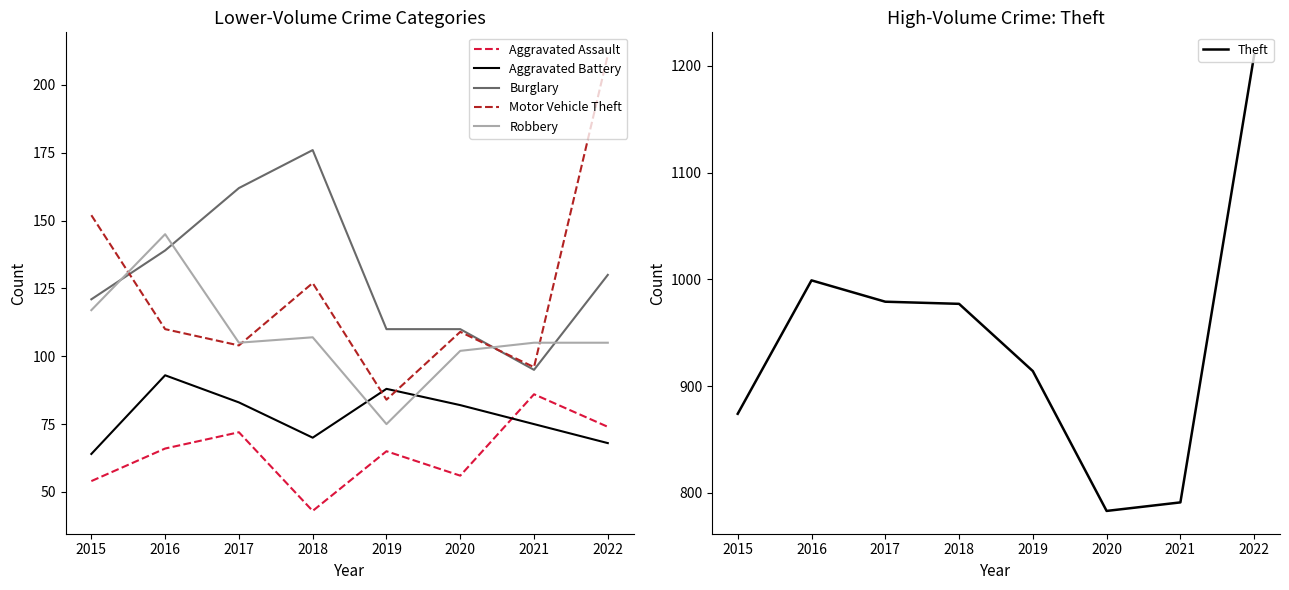

Reading left to right, transcribe all the data shown in this chart.

Aggravated Assault: 54	66	72	43	65	56	86	74
Aggravated Battery: 64	93	83	70	88	82	75	68
Burglary: 121	139	162	176	110	110	95	130
Motor Vehicle Theft: 152	110	104	127	84	109	96	211
Robbery: 117	145	105	107	75	102	105	105
Theft: 874	999	979	977	914	783	791	1210